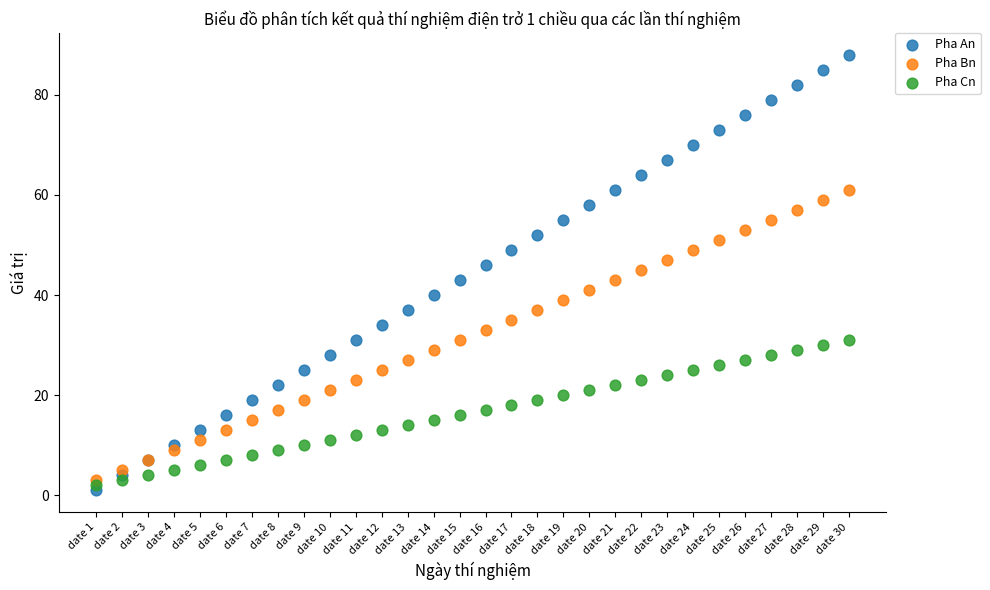

Which series has the widest spread of Y values?

Pha An